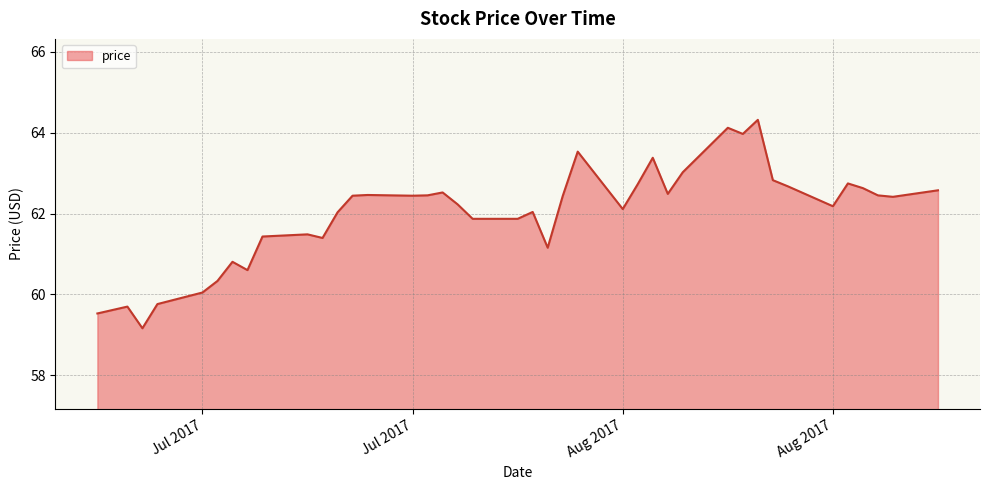

What is the maximum value shown in the chart?

64.3